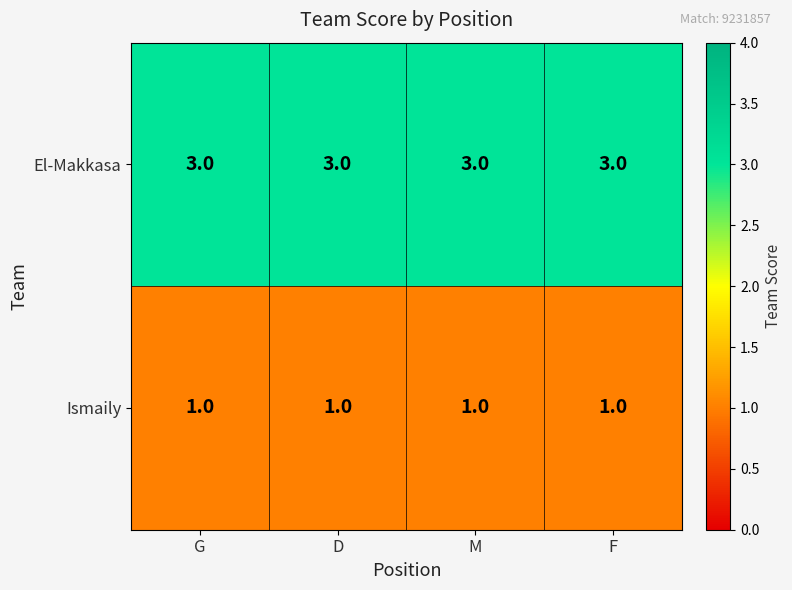

Which series has the largest total across all categories?

El-Makkasa